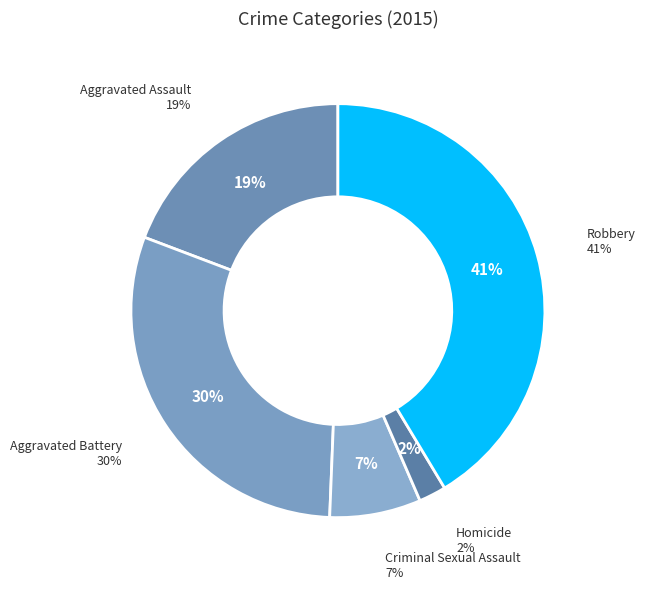

What percentage is NOT represented by Aggravated Battery?

69.9%